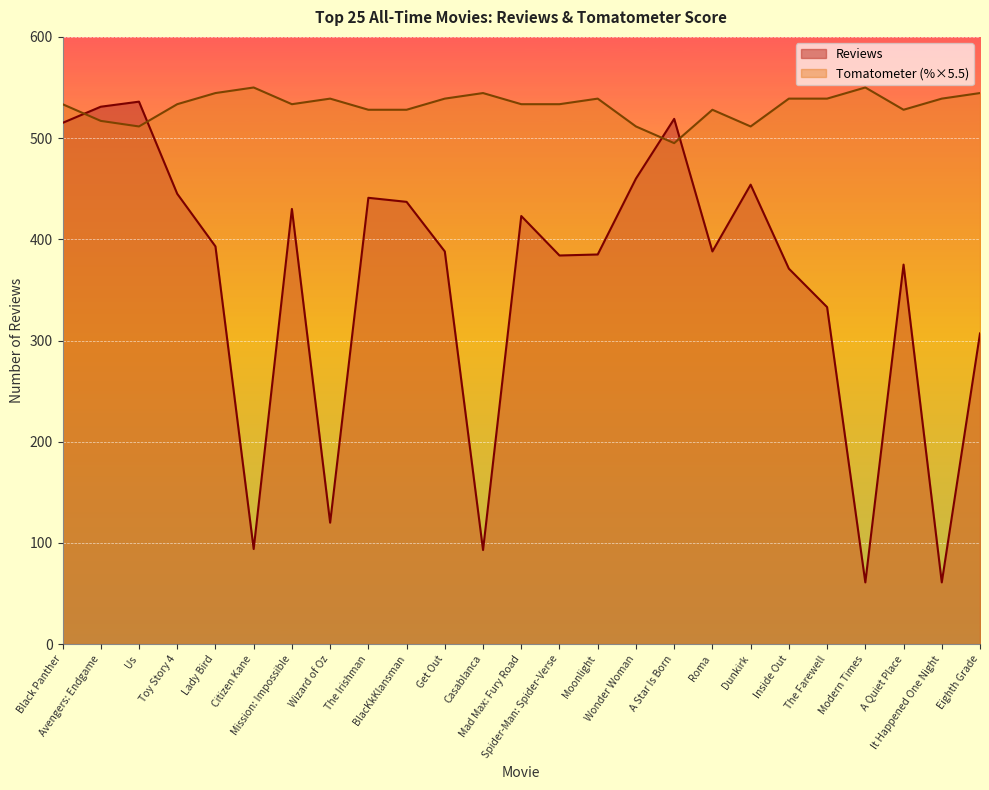

How many lines are shown in the chart?

2